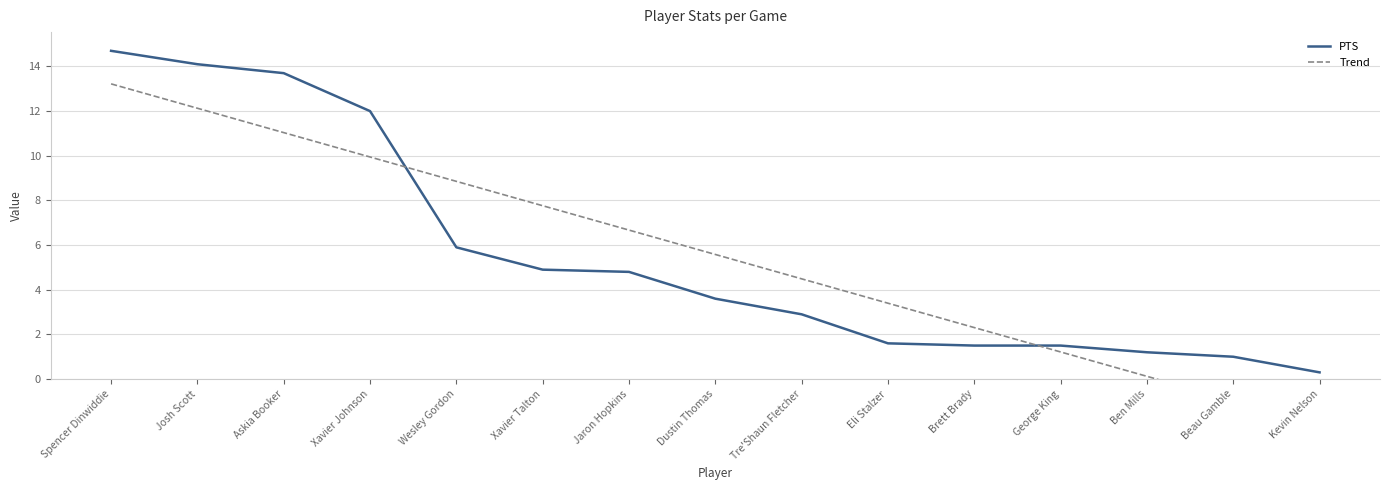

What is the difference between the highest and lowest values at Dustin Thomas?

2.0